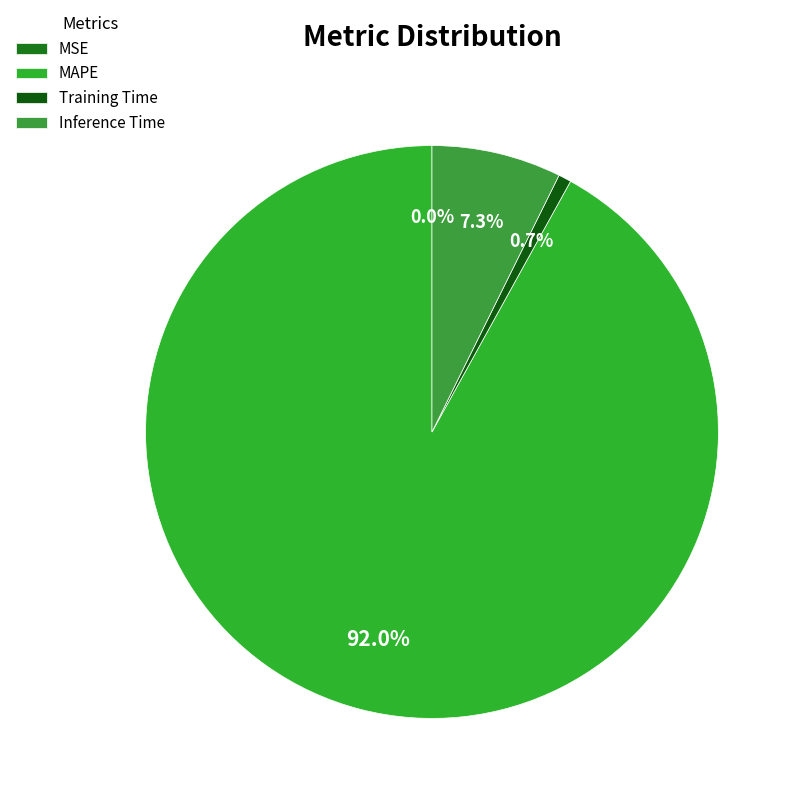

To the nearest percent, what is the difference between the largest and smallest slice percentages?

92%